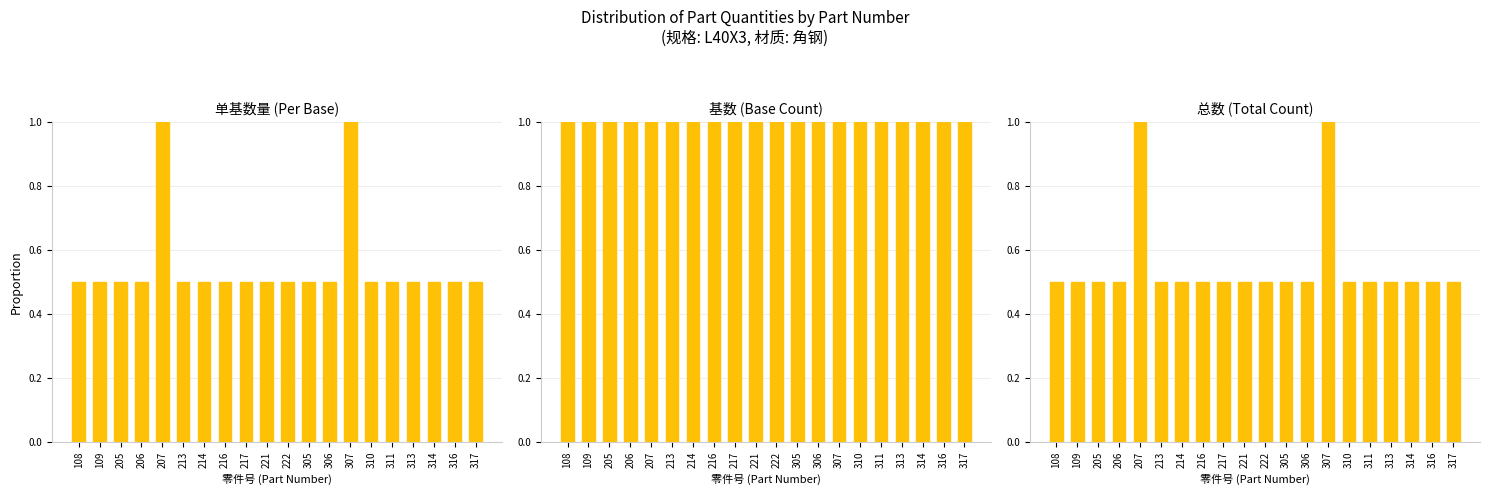

What are all the series names shown in the legend?

单基数量, 基数, 总数